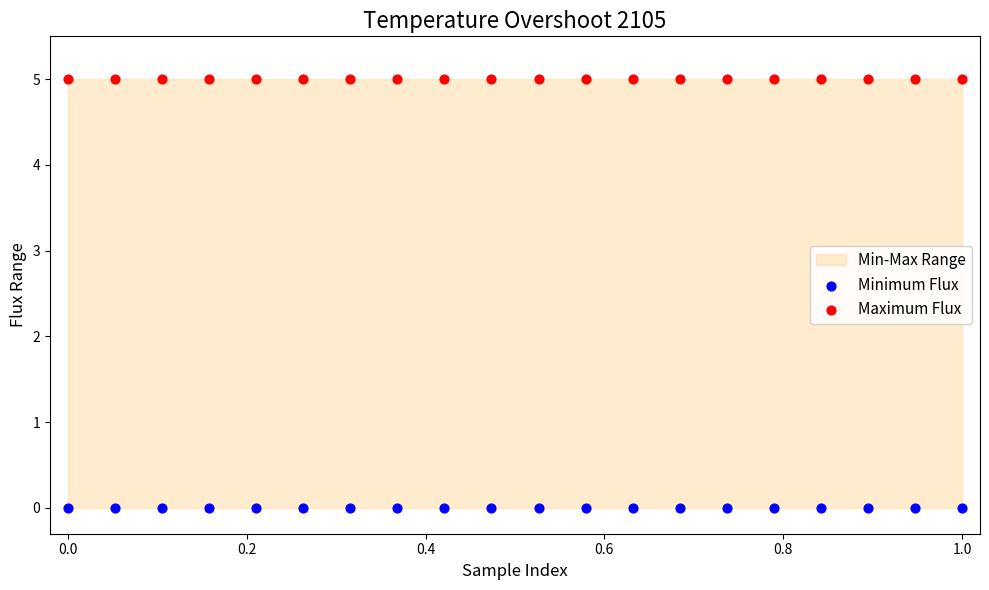

Which series contains the highest Y value?

Maximum Flux